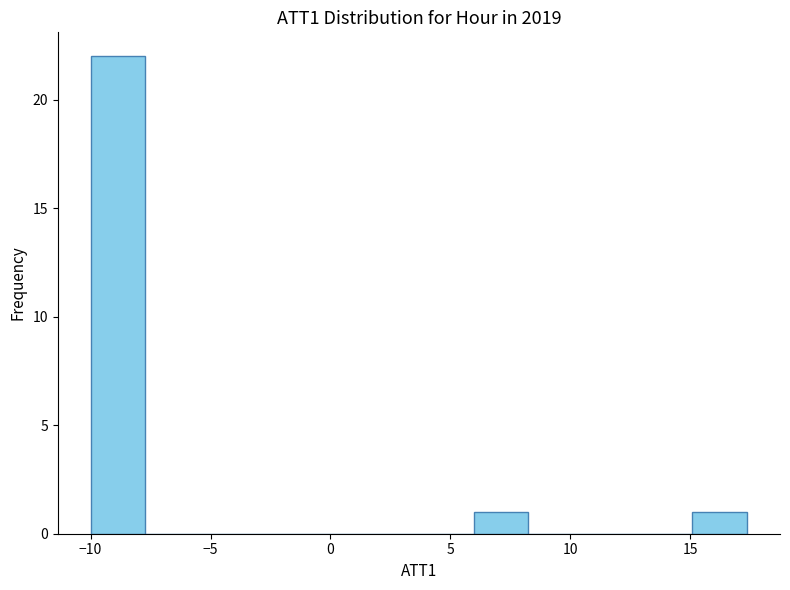

What is the height of the bar covering -10.0 to -7.5 on the x-axis? Neither the bar edges nor the heights are printed on the chart, so give them approximately, as read against the axes.

22